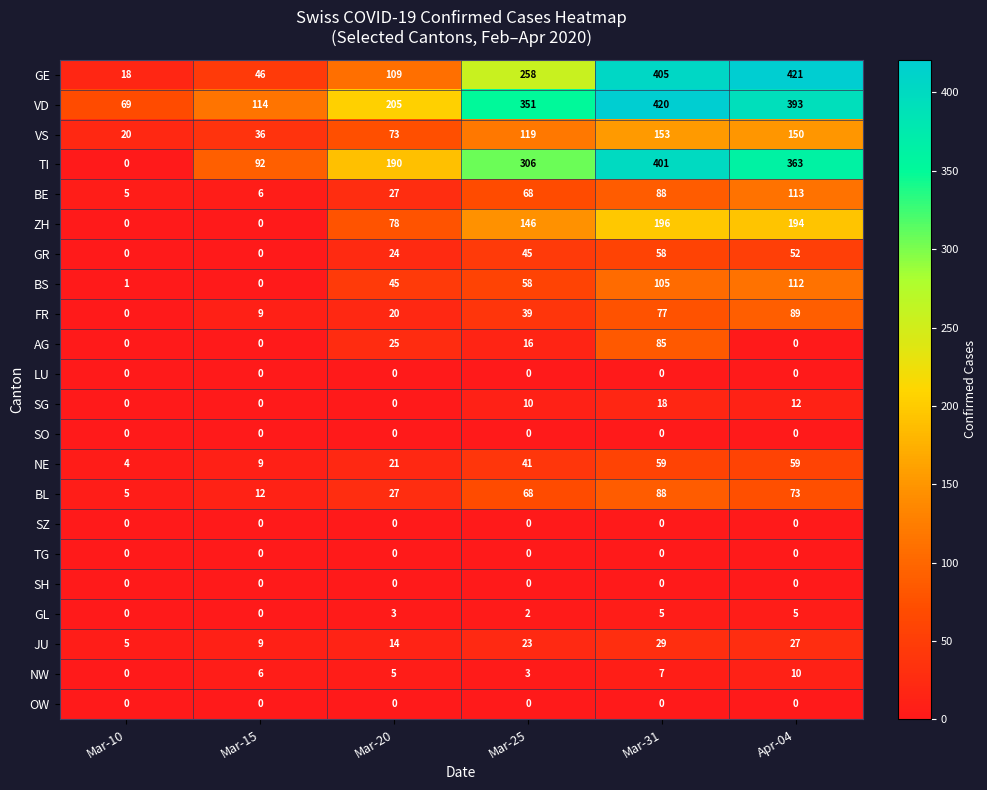

What is the difference between the TI values at Mar-10 and Apr-04?

363